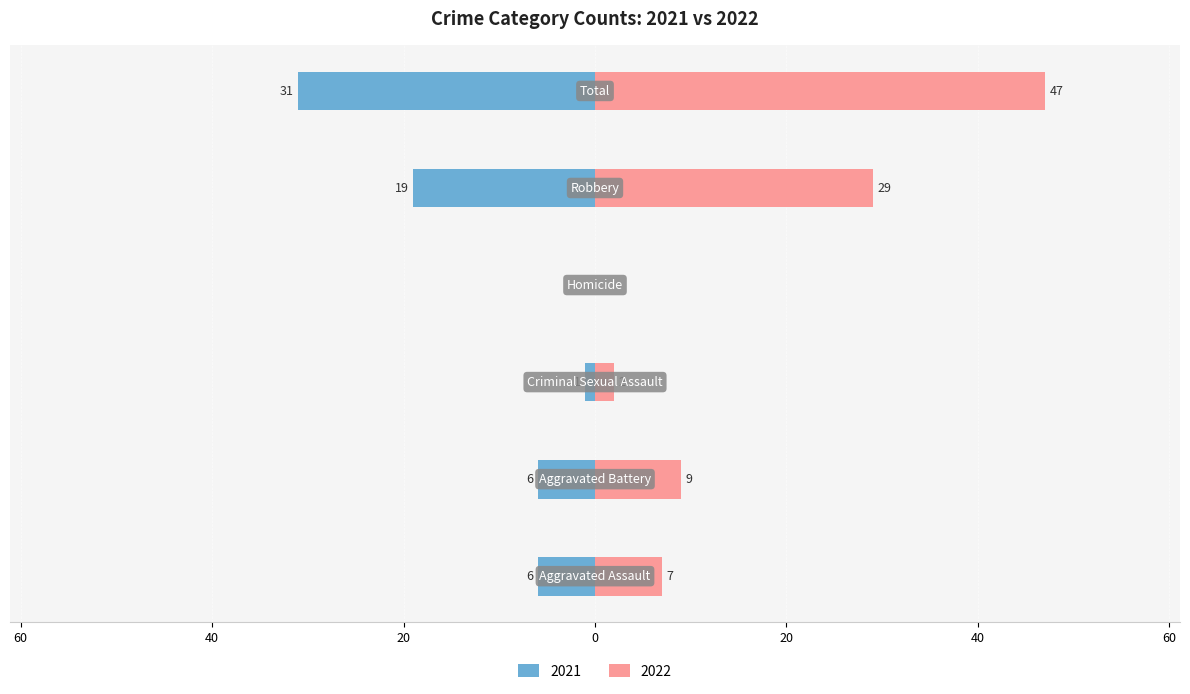

How many values in Left (2021) are below zero?

5